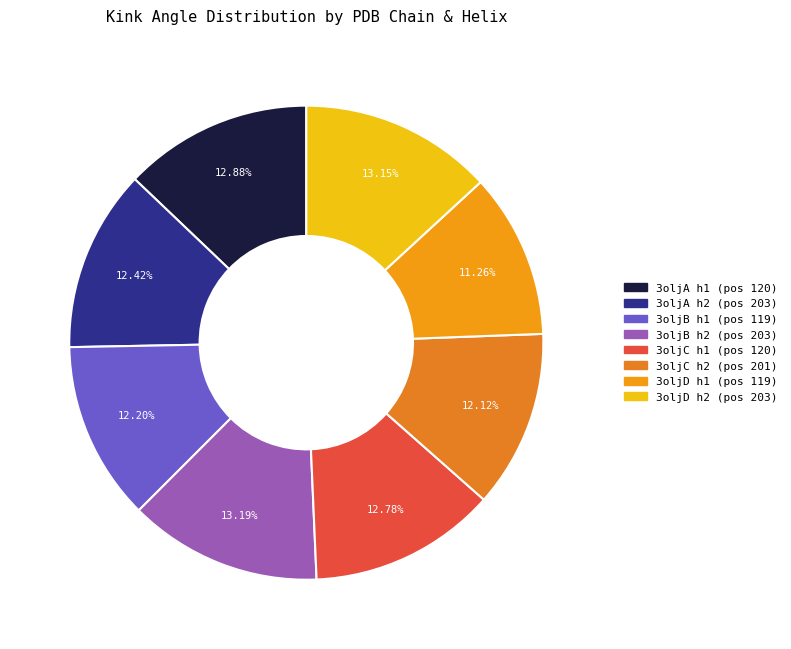

Which category has the smallest portion of the pie?

3oljD_119